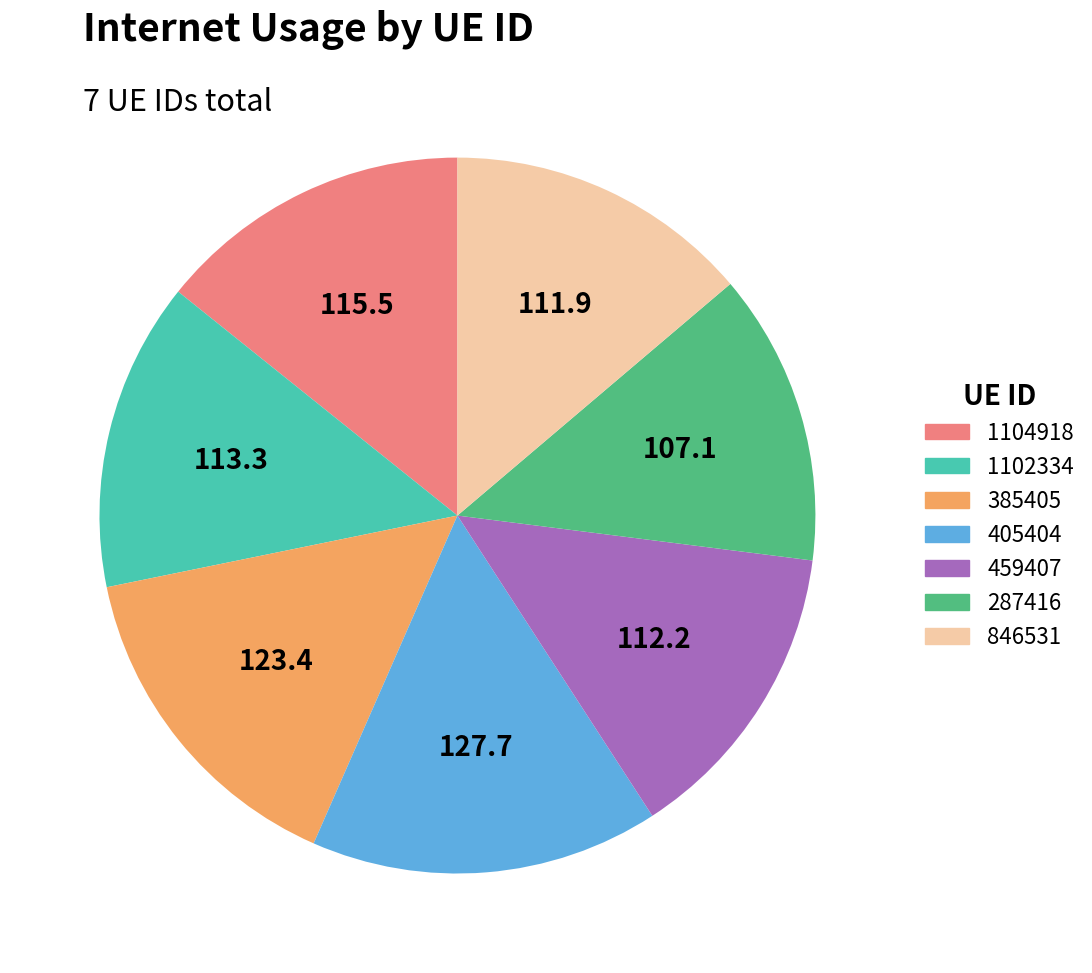

Does 846531 account for over 50% of the chart?

No